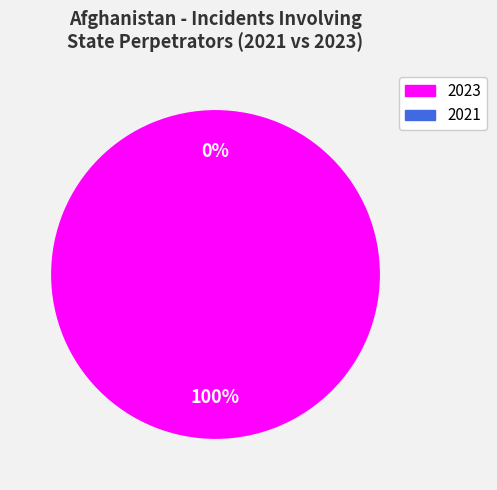

How many slices are in this pie chart?

2